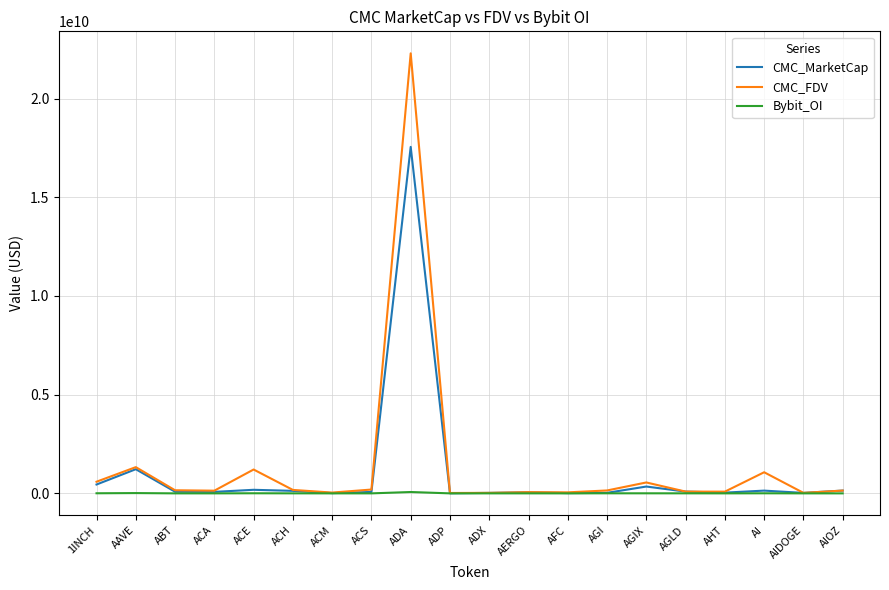

The value of CMC_FDV at 1INCH is 589696581.9. True or false?

True